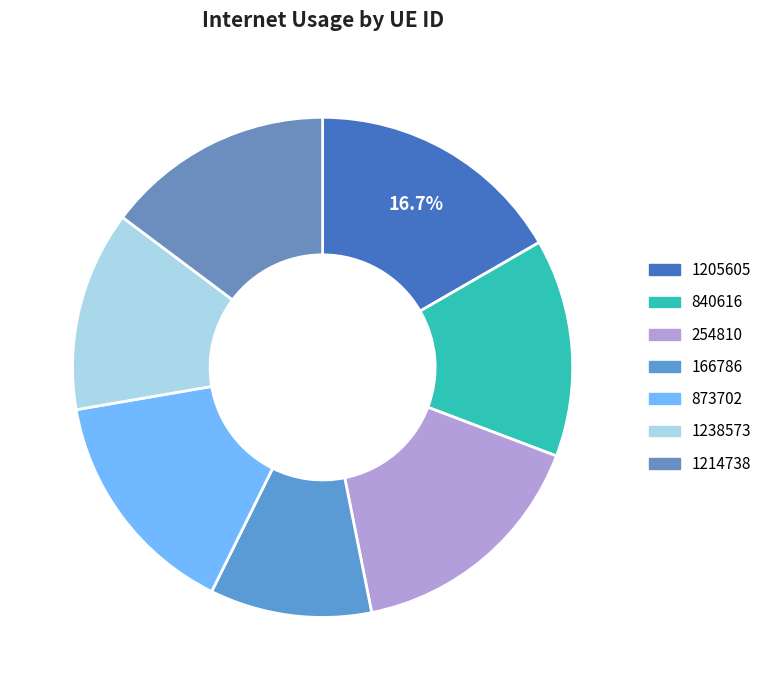

How much of the chart is everything except 1238573?

87.1%